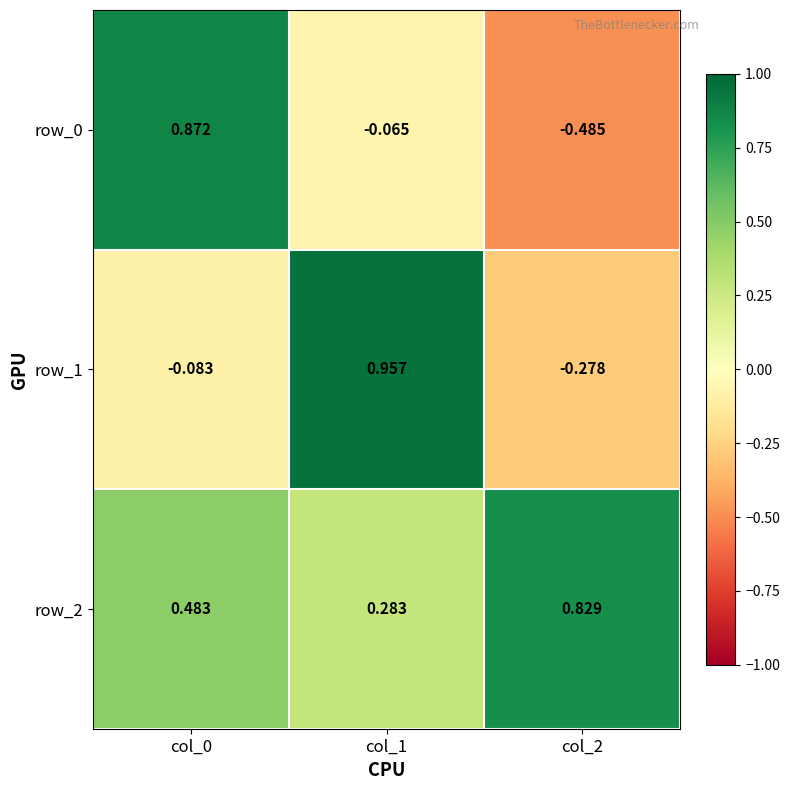

Is the value of row_2 at col_1 greater than the value of row_0 at col_1?

Yes